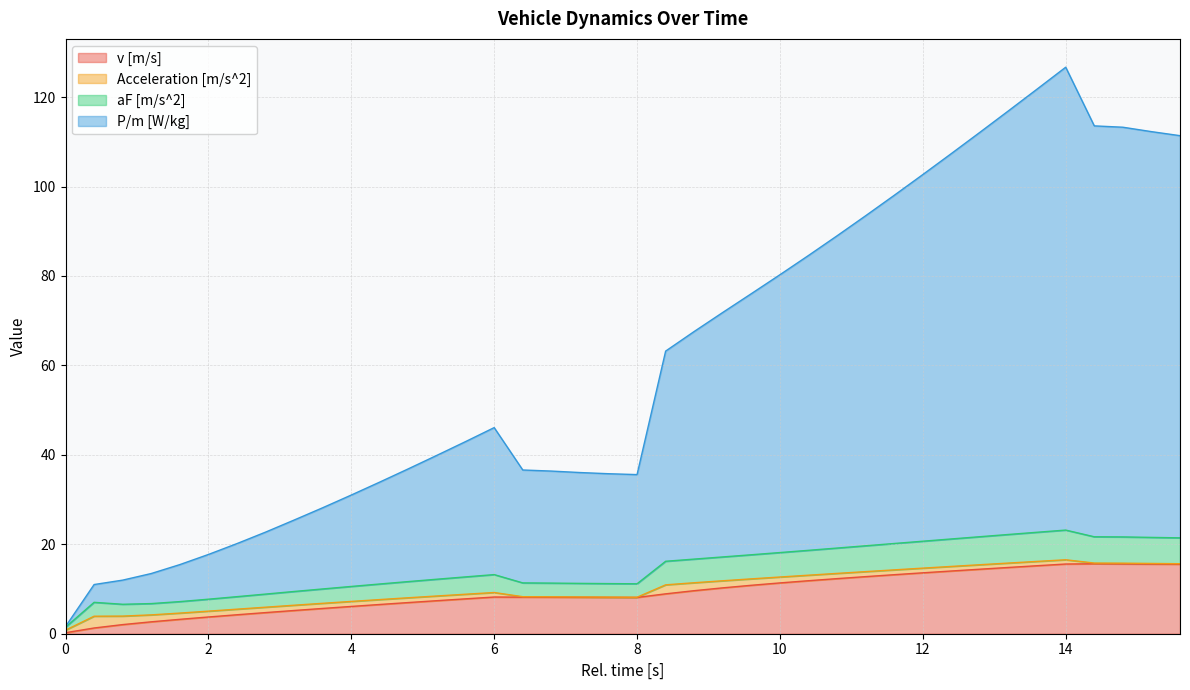

At which category does v [m/s] reach its first local valley?

8.0